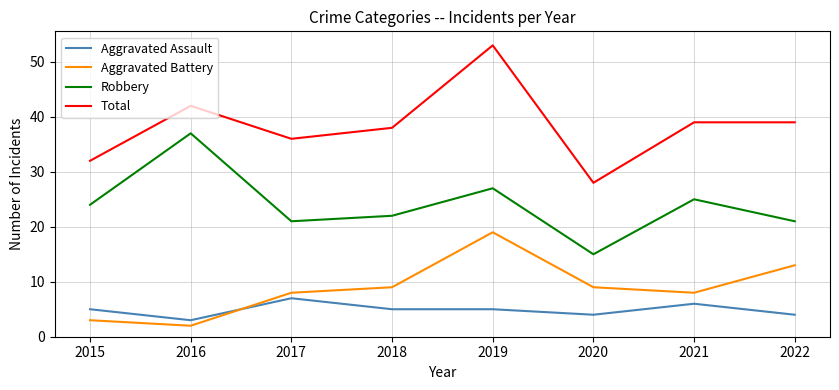

Read the Aggravated Assault value at 2022.

4